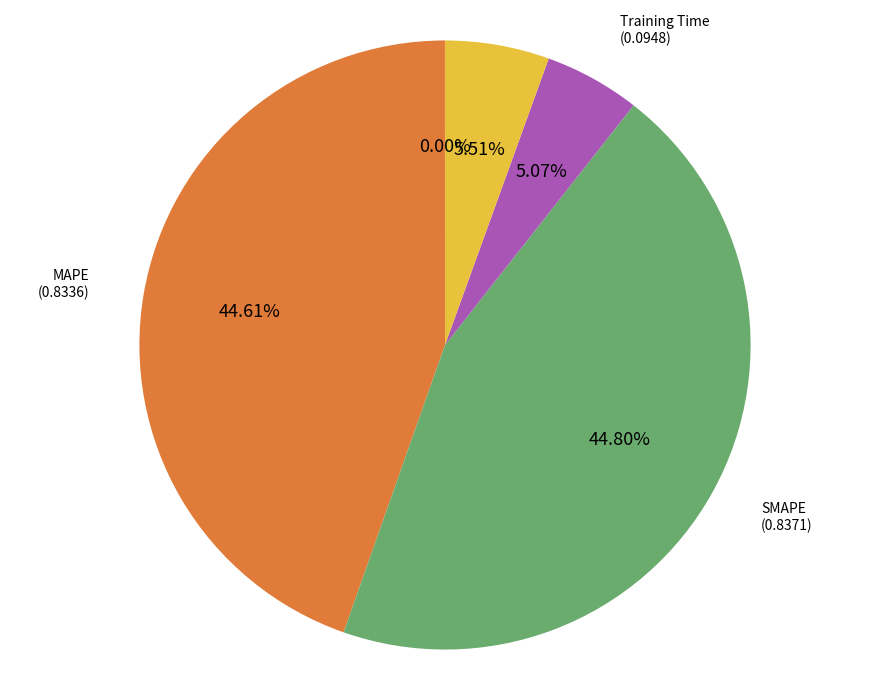

To the nearest percent, what portion does Training Time represent?

5%